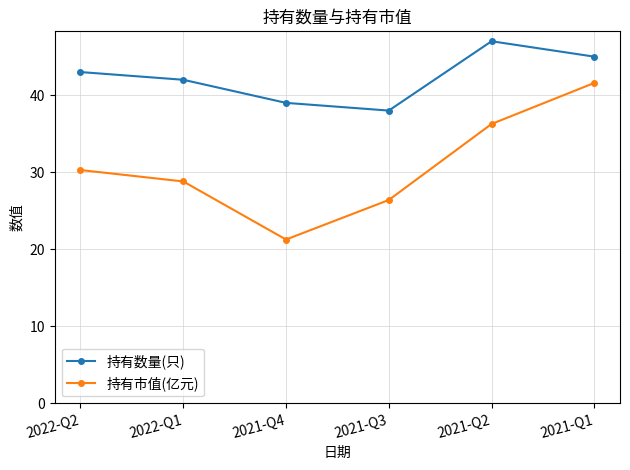

True or false: 持有市值(亿元) has more than 2 points higher than both neighbors.

False